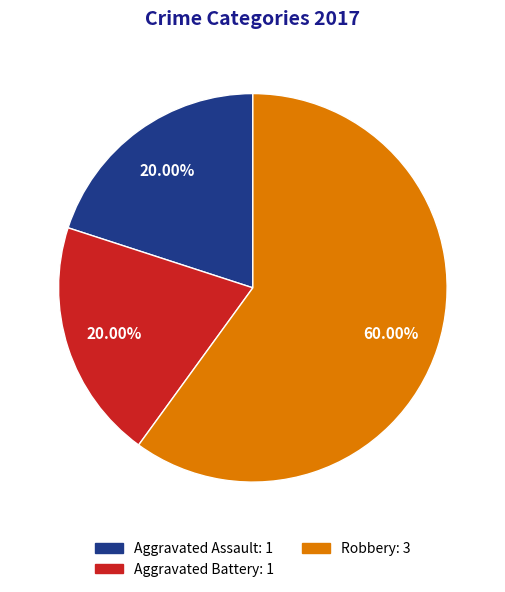

Does any single category account for the majority?

Yes